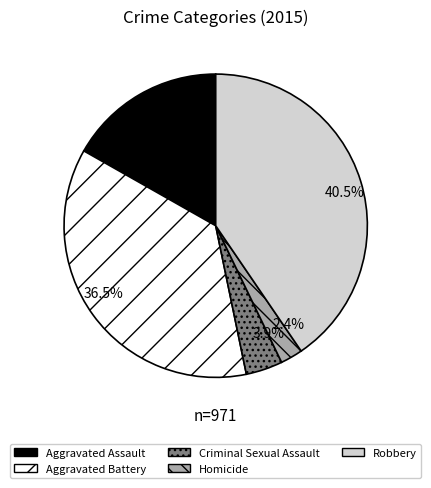

Rank the categories by value from lowest to highest.

2.4%, 3.9%, 16.8%, 36.5%, 40.5%